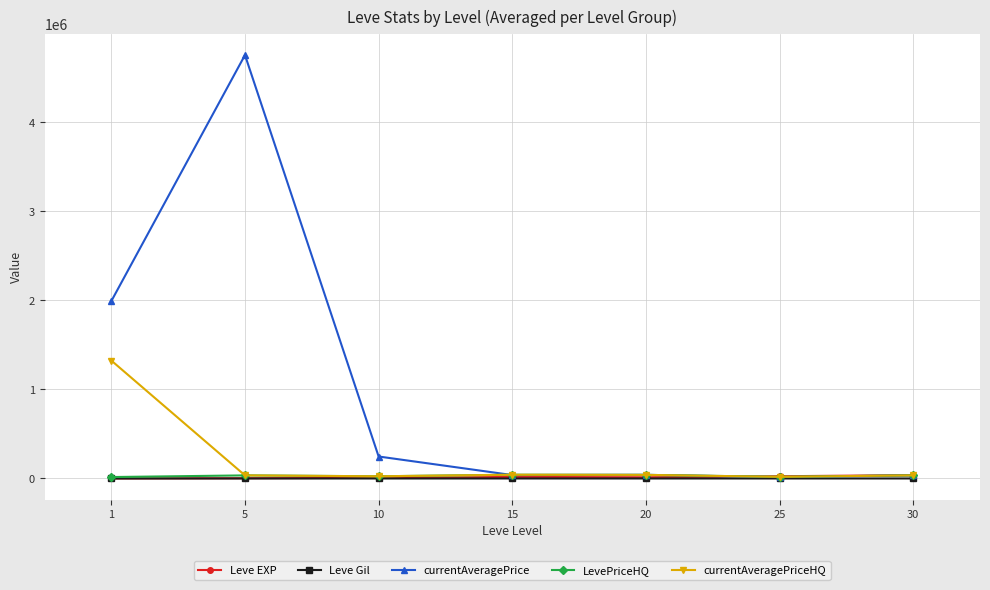

True or false: currentAveragePriceHQ has more than 0 interior local peaks.

True